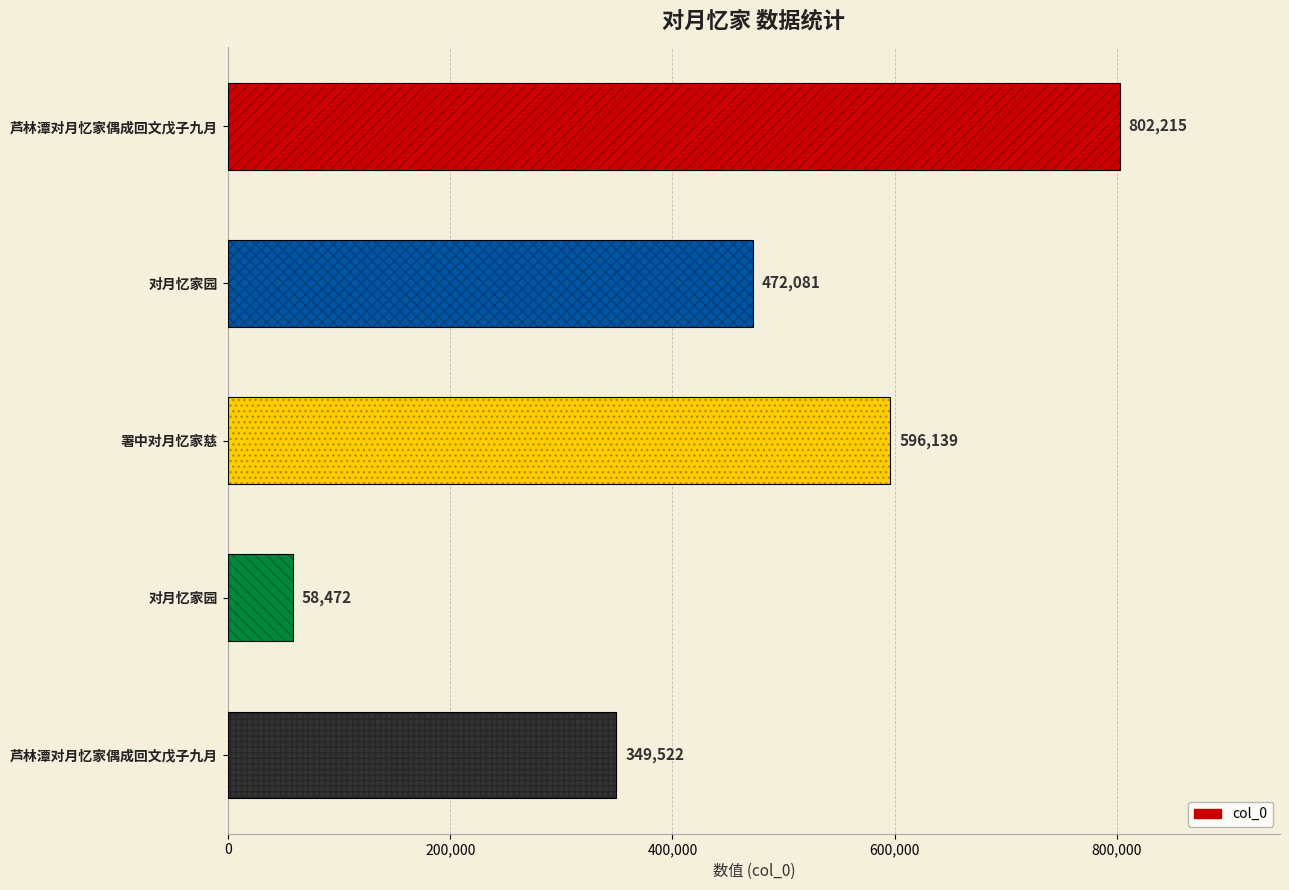

Is it true that the value at 对月忆家园 is 97602?

False